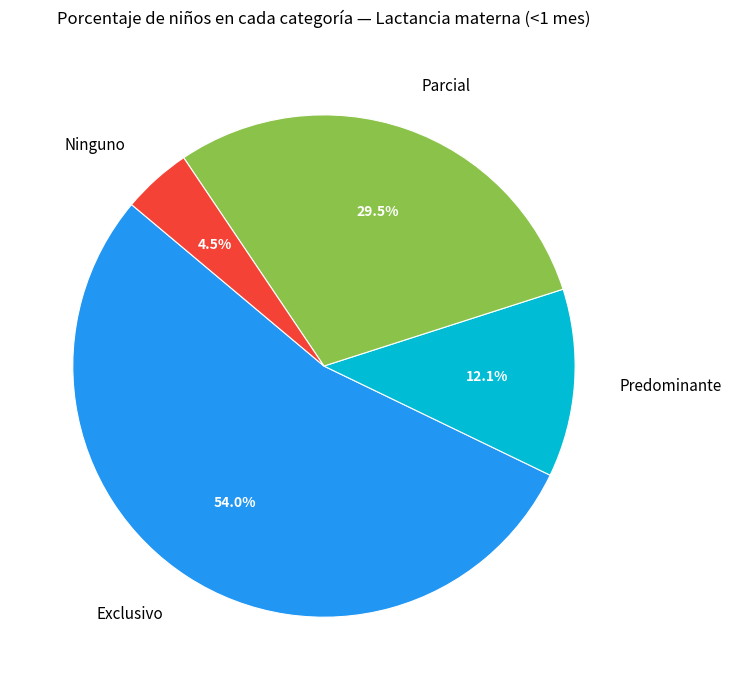

Does Ninguno account for over 50% of the chart?

No